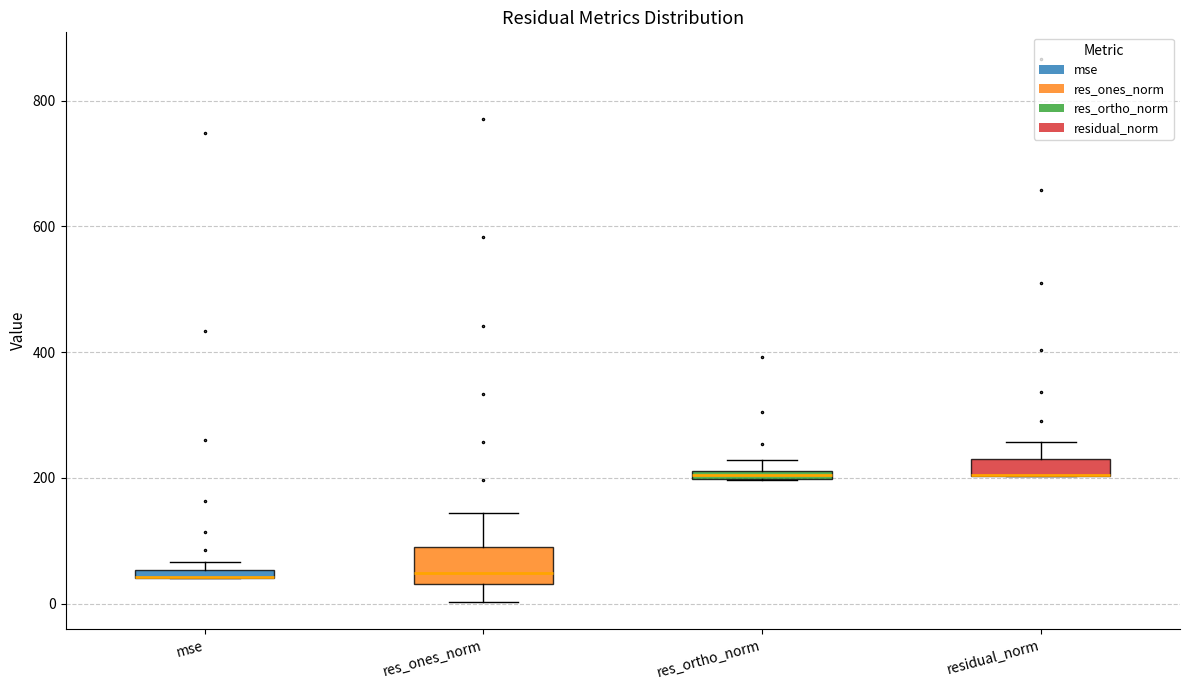

Which box is the tallest, from its lower edge to its upper edge?

res_ones_norm